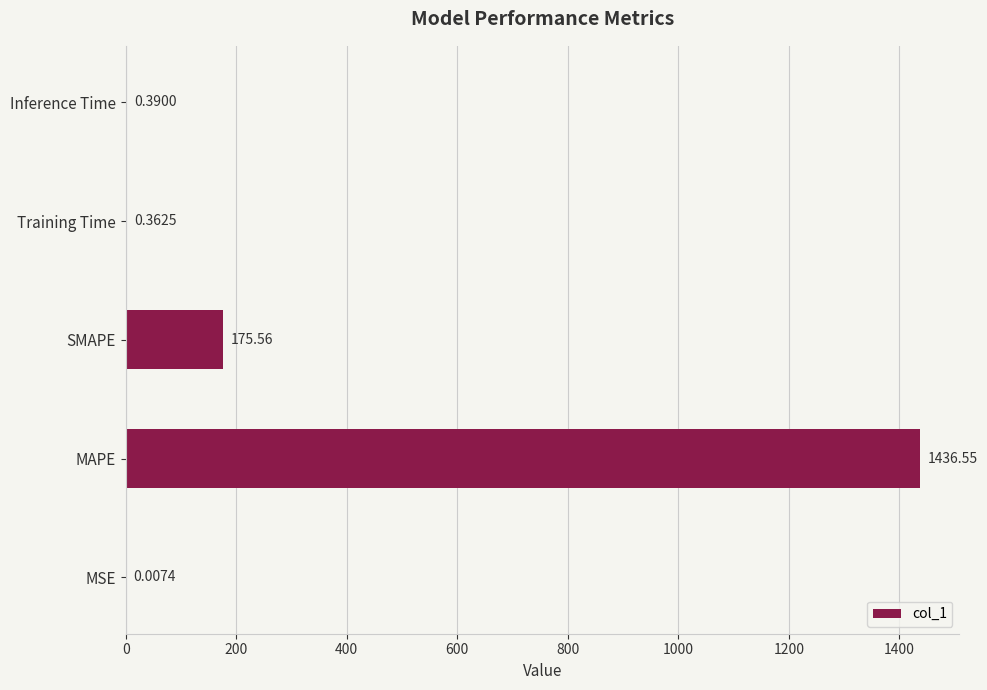

Where is the data nearest to the value 718?

SMAPE